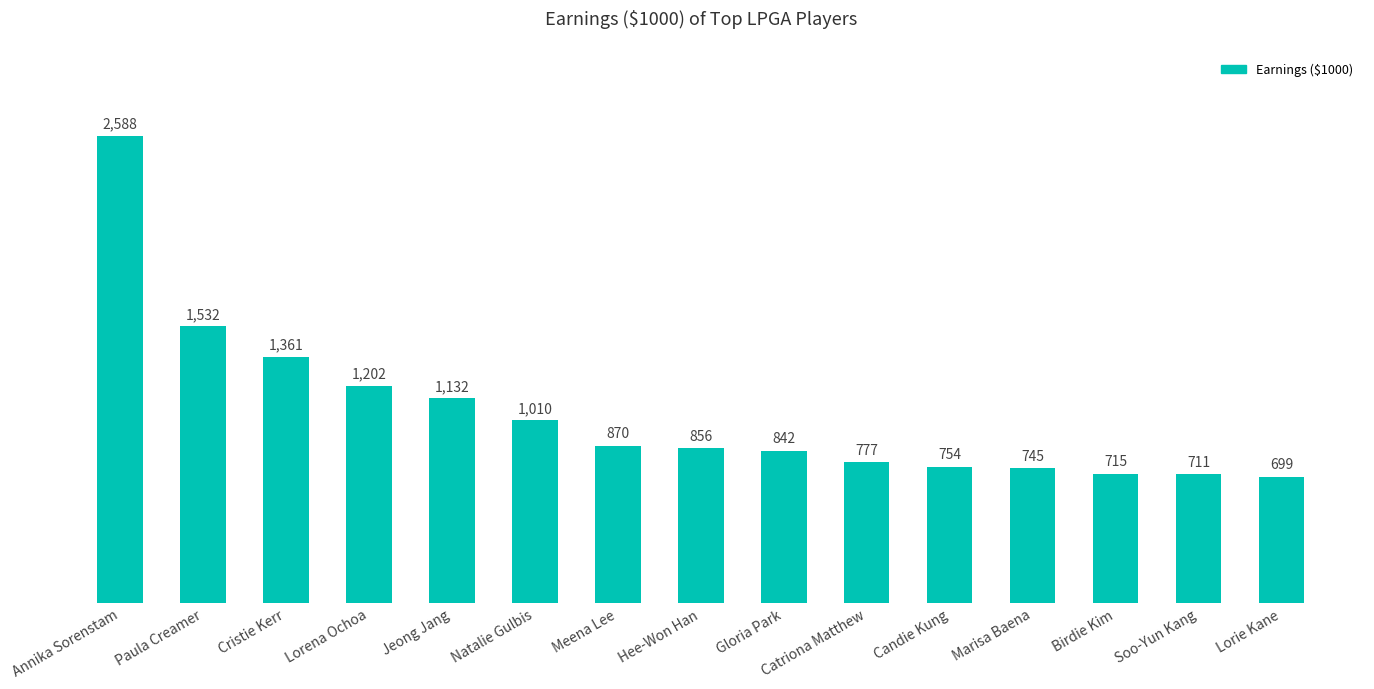

What is the change in value from Lorena Ochoa to Candie Kung?

-448